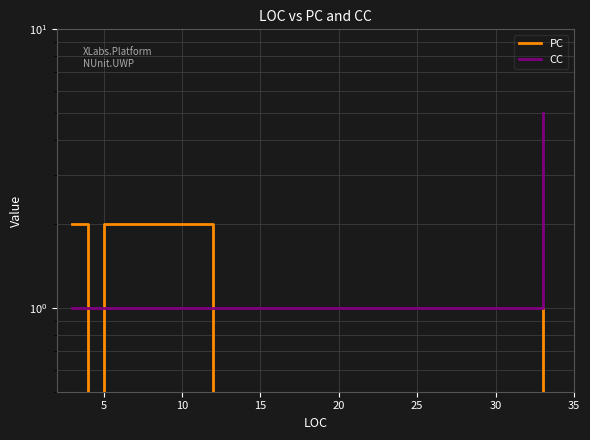

What is the average value of the PC series?

1